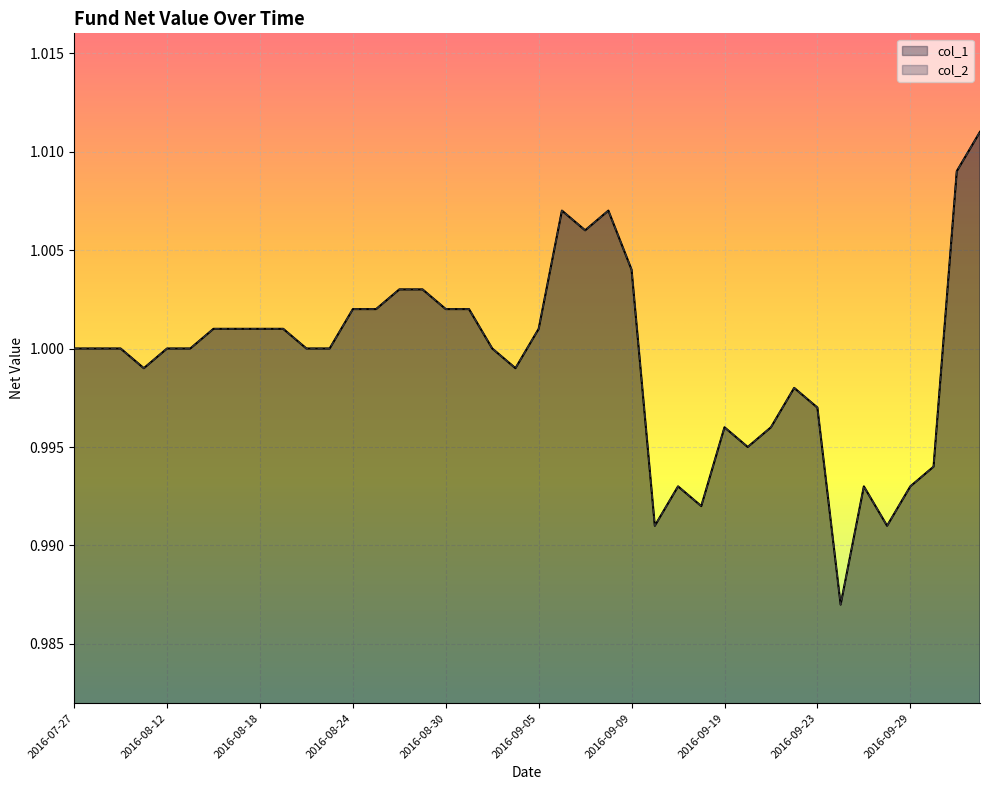

How many interior local valleys does the col_2 series have?

8